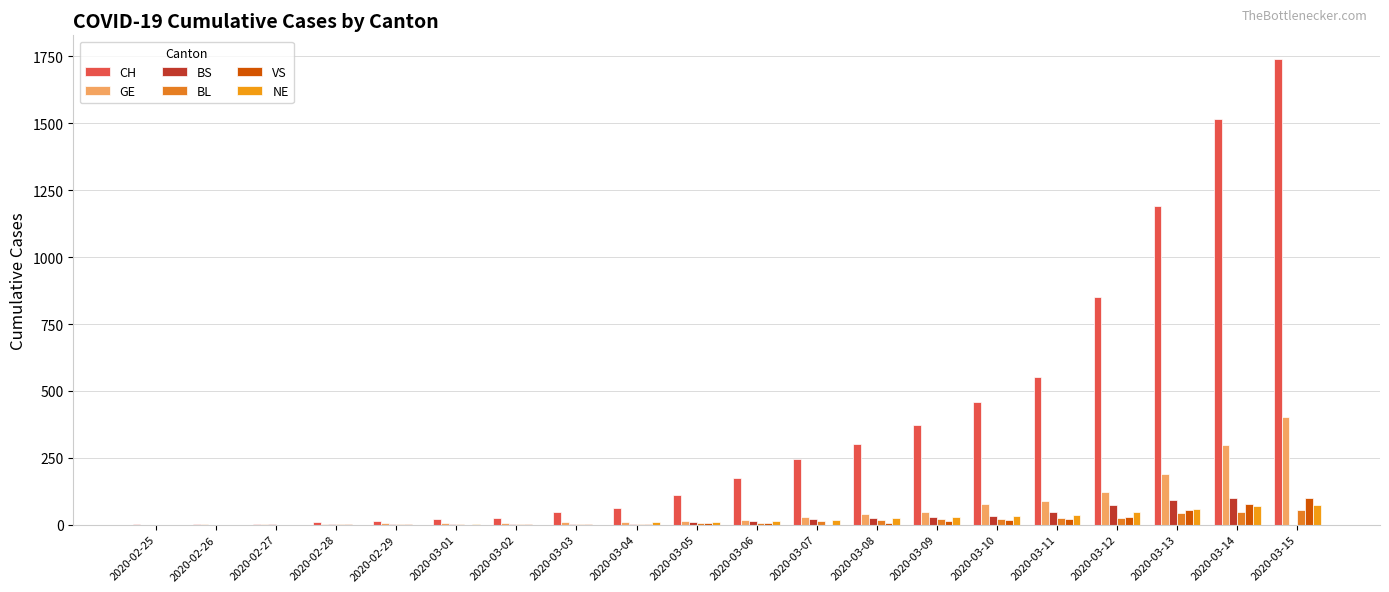

How many groups of bars are there?

20